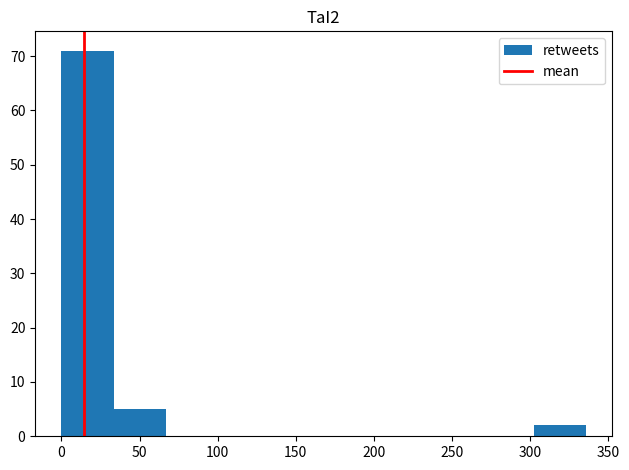

Reading left to right, list every bar in this chart as the range it spans on the x-axis followed by its height. Neither the bar edges nor the heights are printed on the chart, so give them approximately, as read against the axes.

0 to 35: 71
35 to 65: 5
65 to 100: 0
100 to 135: 0
135 to 170: 0
170 to 200: 0
200 to 235: 0
235 to 270: 0
270 to 300: 0
300 to 335: 2